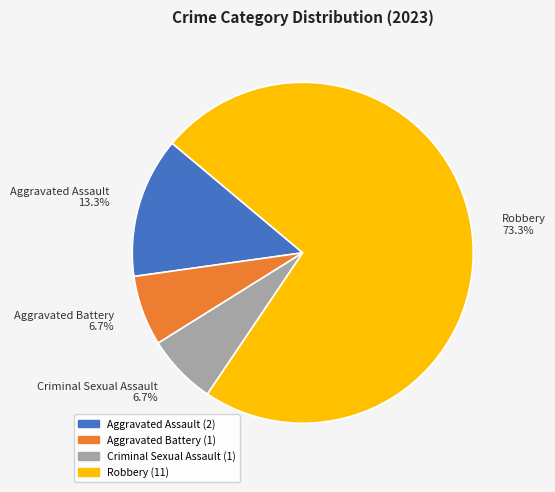

The Robbery slice represents 73% of the pie. True or false?

True